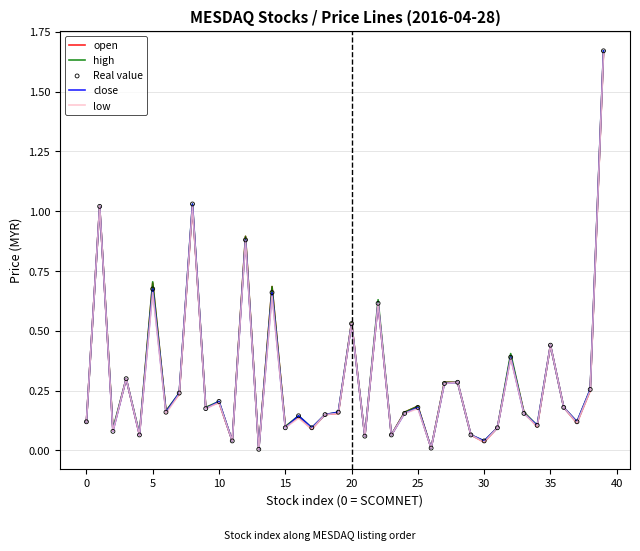

How many lines are shown in the chart?

4